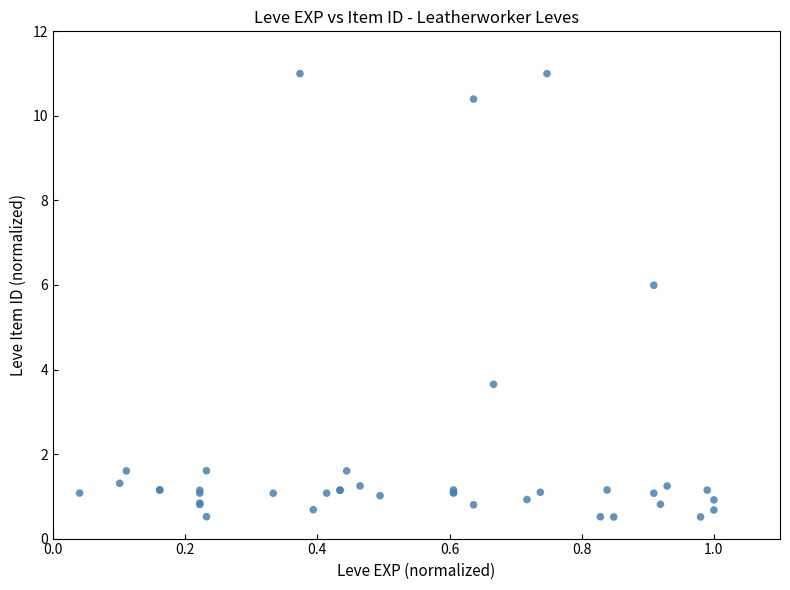

What Y value in the scatter plot is closest to 5?

6.0